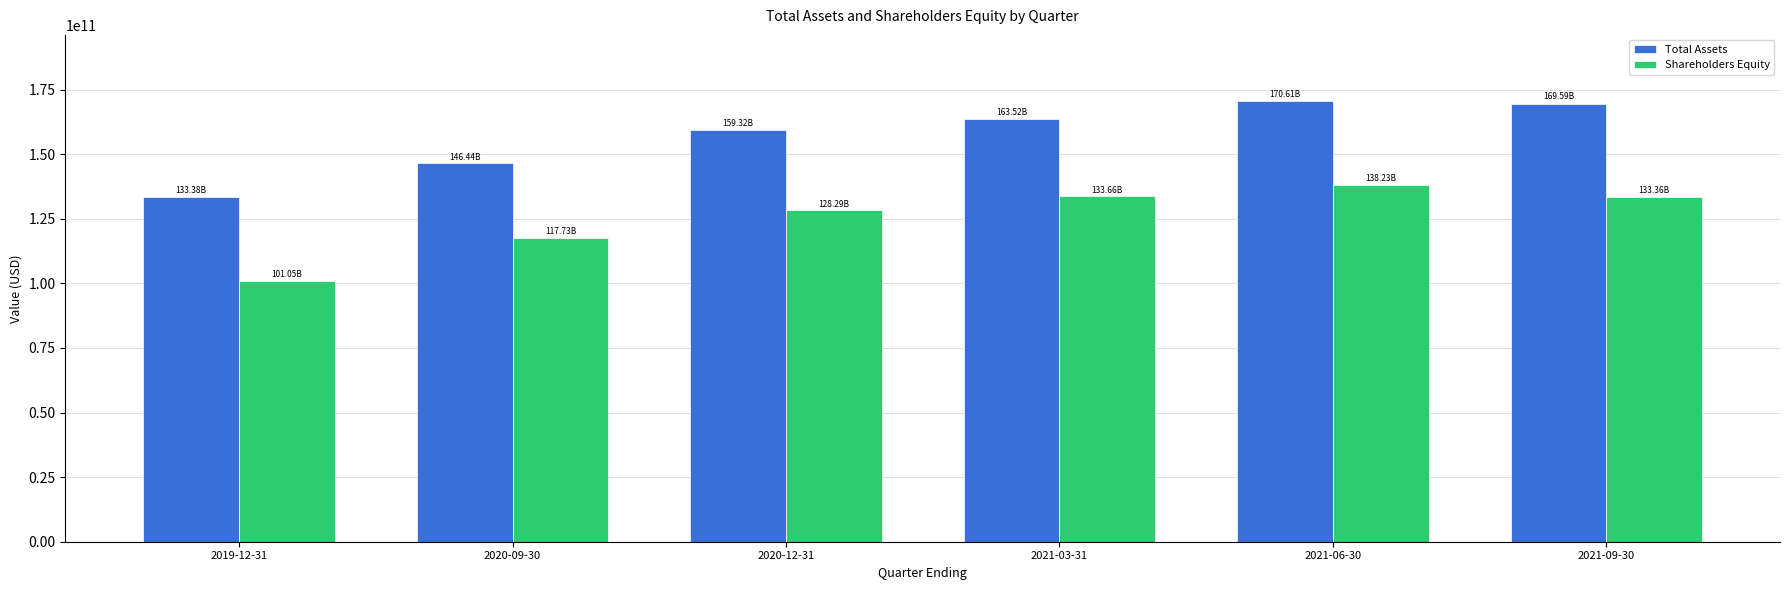

Rank the series at 2021-03-31 from lowest to highest value.

Shareholders Equity, Total Assets